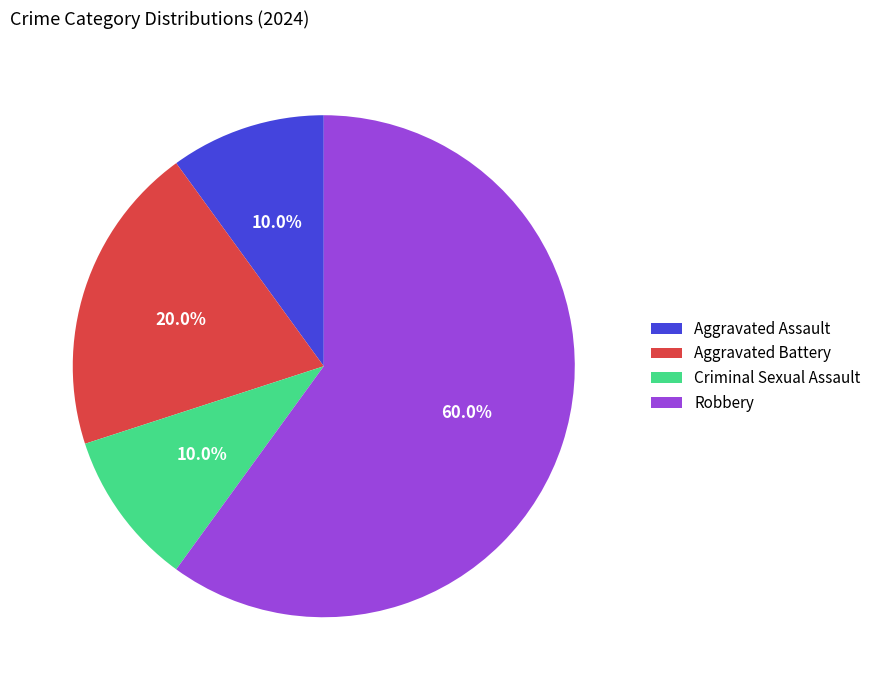

To the nearest percent, what is the difference between the Robbery and Aggravated Assault slice percentages?

50%